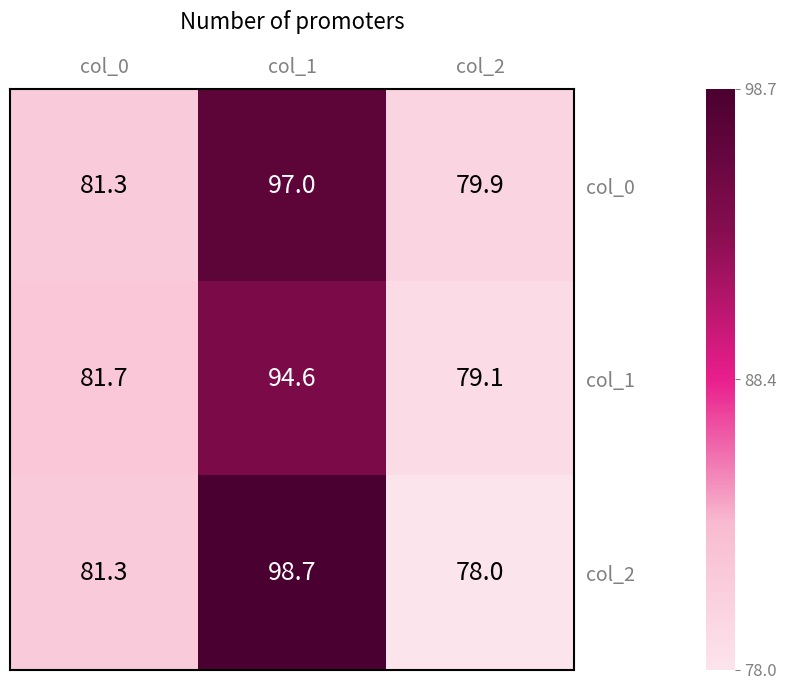

At which category is the sum across all series the highest?

col_1